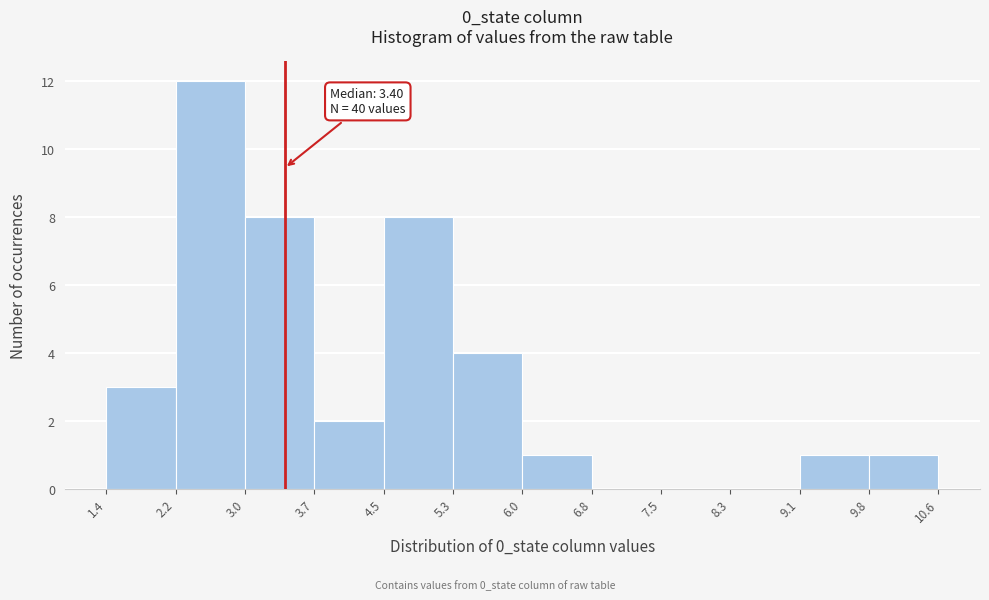

Over which range of the x-axis is the bar tallest?

2.2 to 3.0